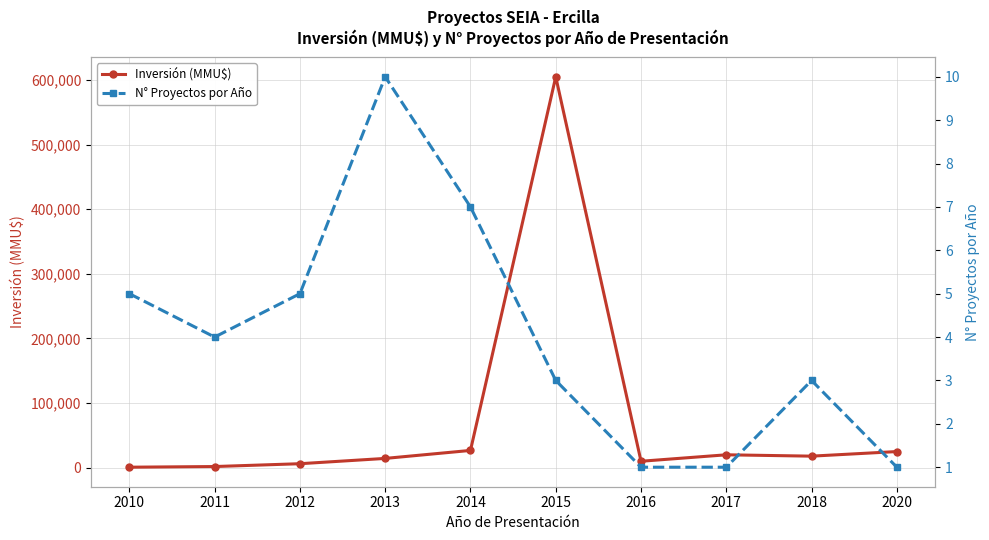

At which label does Inversión (MMU$) reach its minimum?

2010